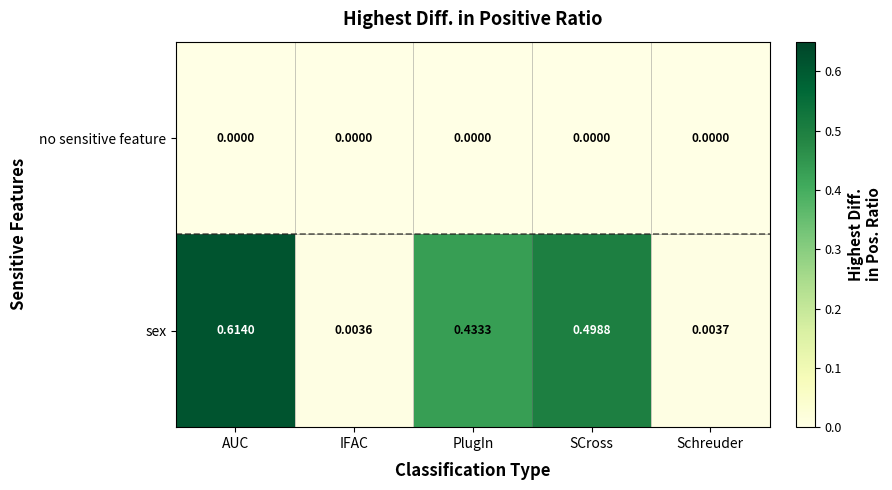

Rank the series by their average value, from lowest to highest.

no sensitive feature, sex